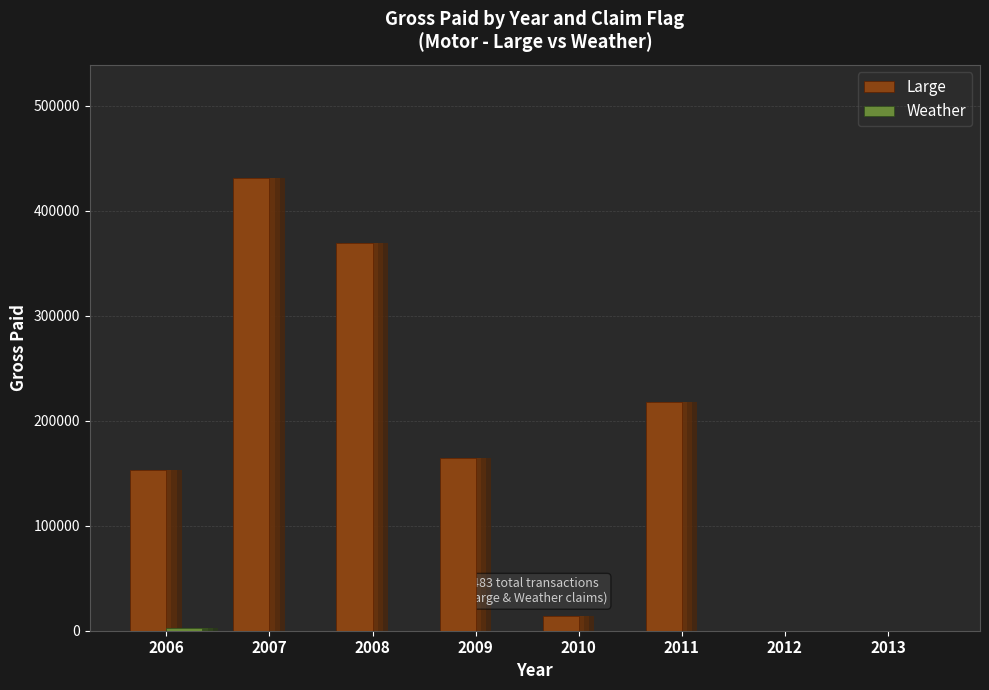

The Large series shows 14206.4 at 2010. True or false?

True